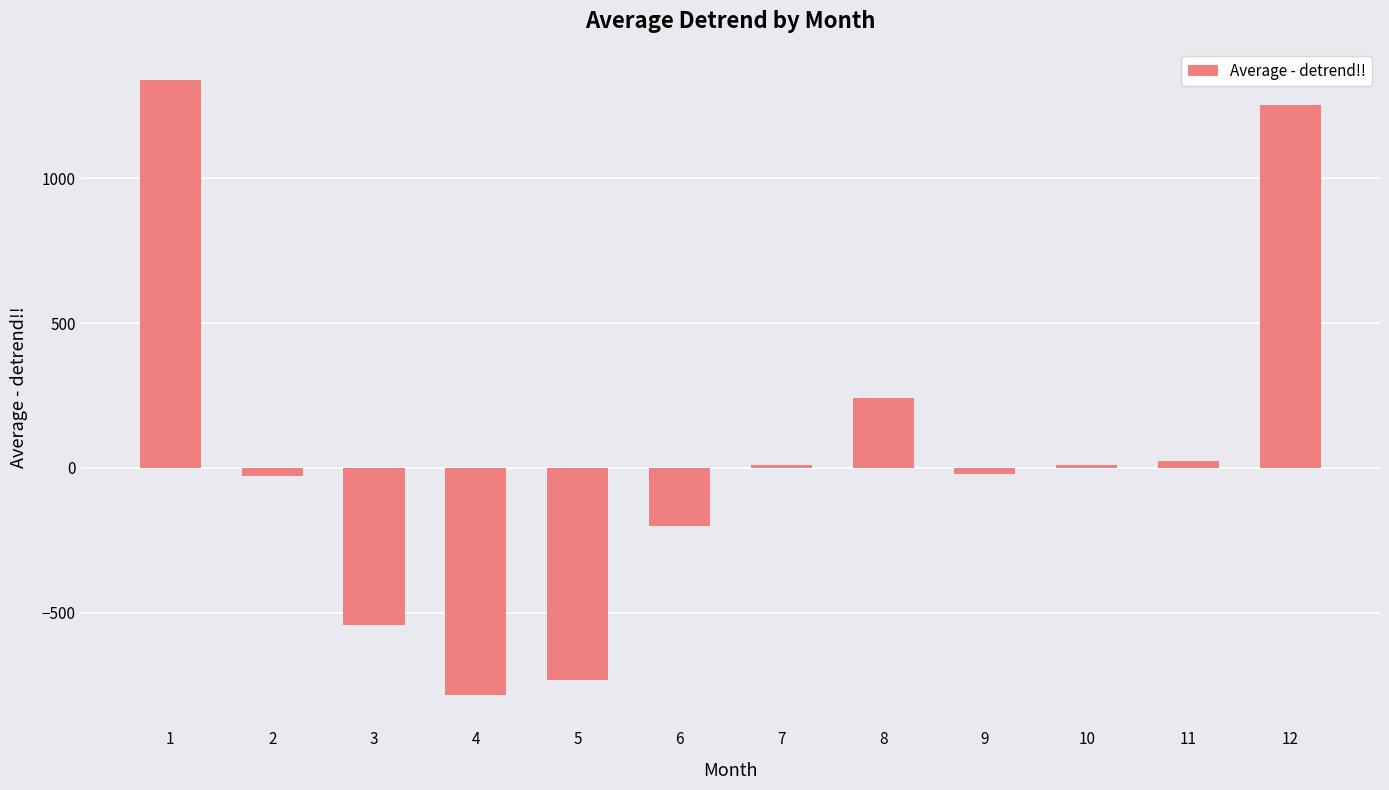

Where is the data nearest to the value 277?

8